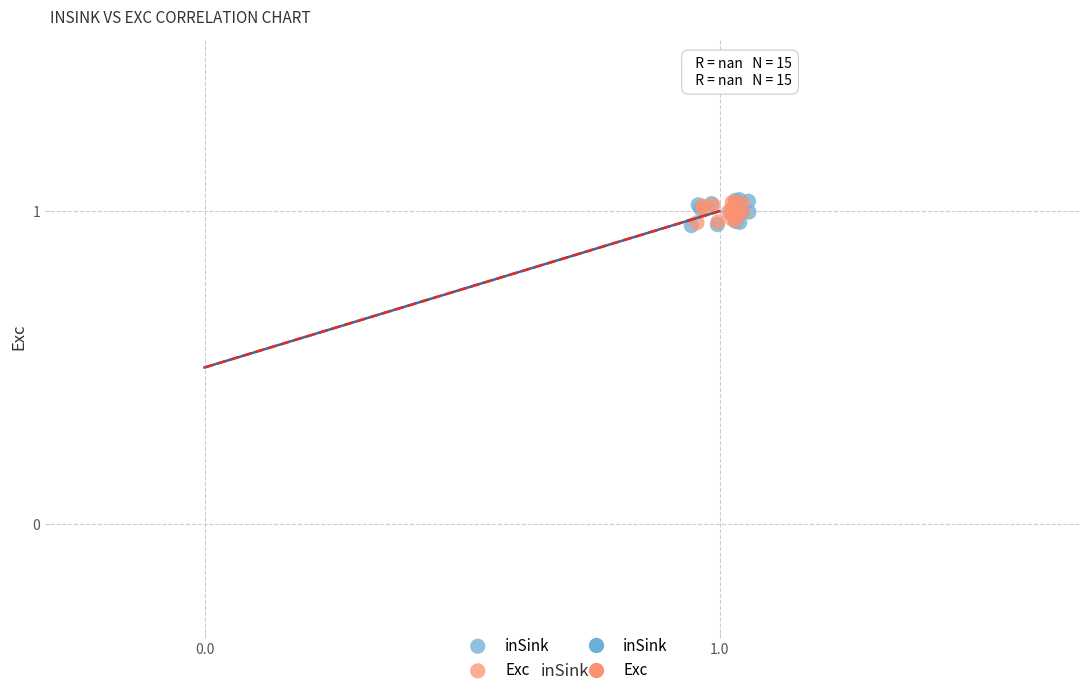

Which series has the largest Y range (max minus min)?

inSink